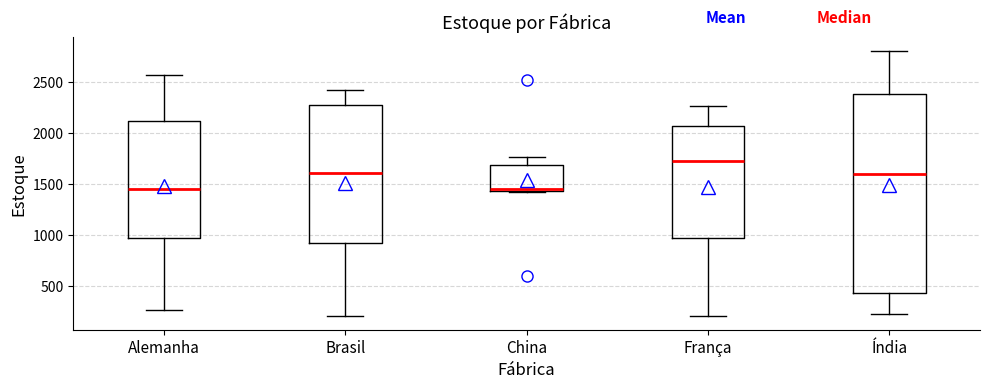

Reading left to right, transcribe this box plot: for each box, give where its median line is, the range the box spans, and where its two whiskers end, as read against the y-axis. The values are not printed on the chart, so give them approximately, as read against the axis.

Alemanha: median 1450, box 950 to 2100, whiskers 250 to 2550
Brasil: median 1600, box 900 to 2300, whiskers 200 to 2400
China: median 1450 (just above the box's lower edge), box 1450 to 1700, whiskers 1400 to 1750
França: median 1750, box 1000 to 2100, whiskers 200 to 2250
Índia: median 1600, box 450 to 2400, whiskers 250 to 2800